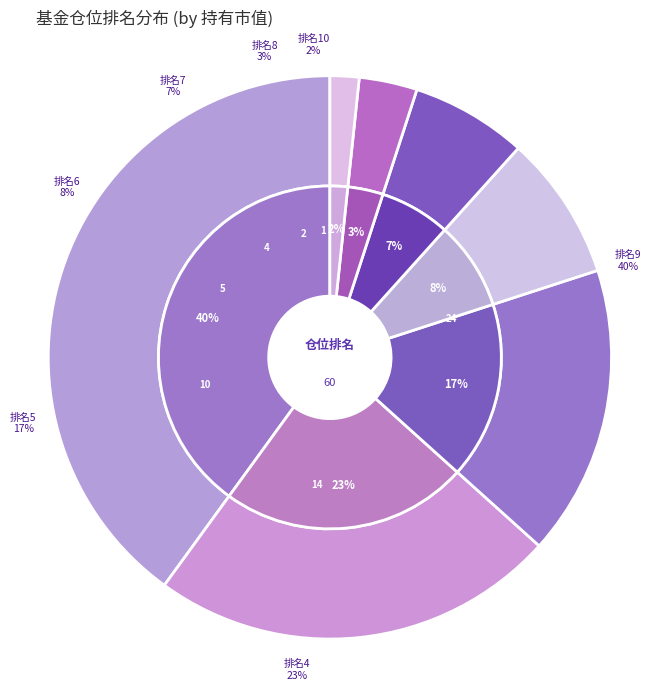

True or false: 7 accounts for 14% of the total.

False